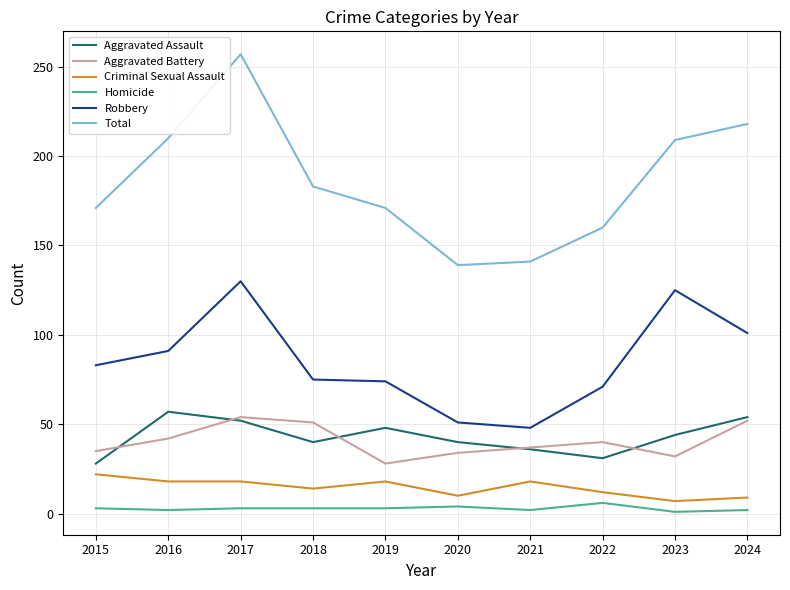

The value of Robbery at 2021 is 74. True or false?

False